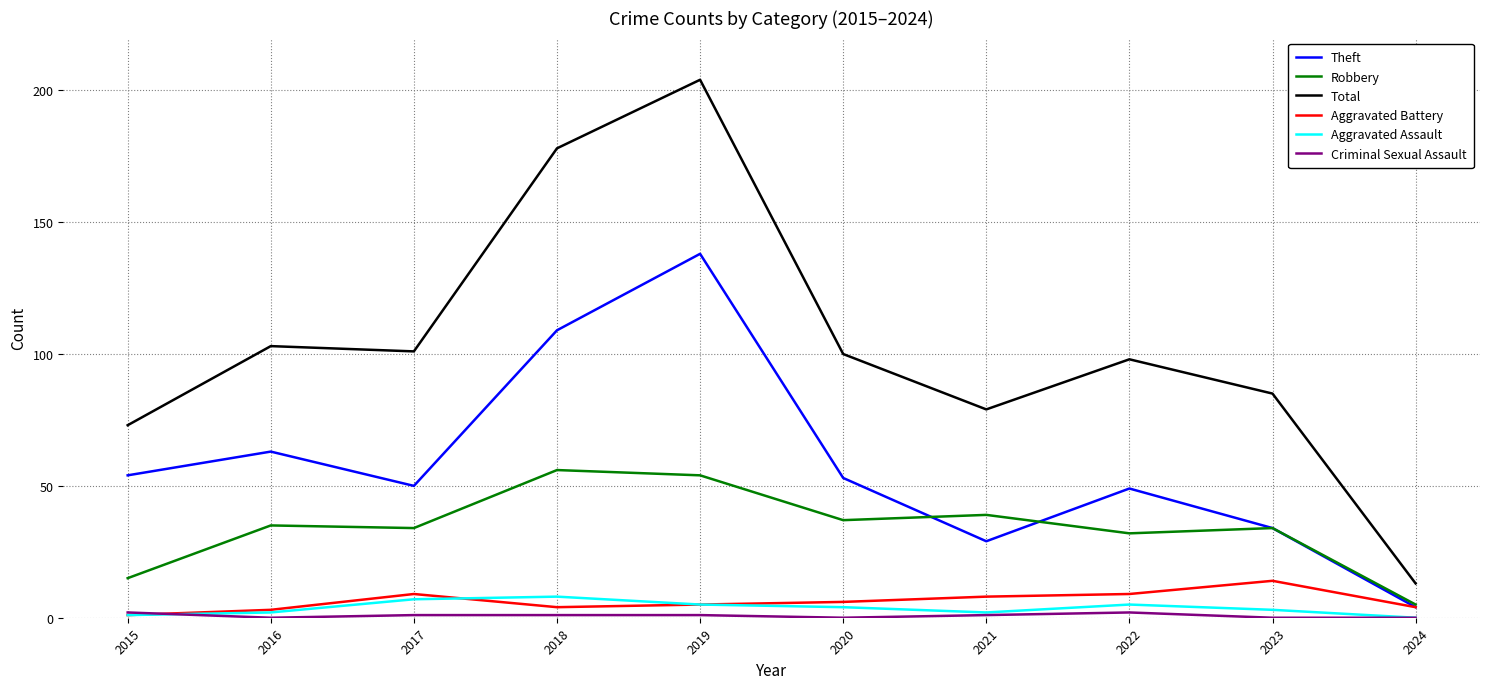

The Robbery series shows 22 at 2022. True or false?

False